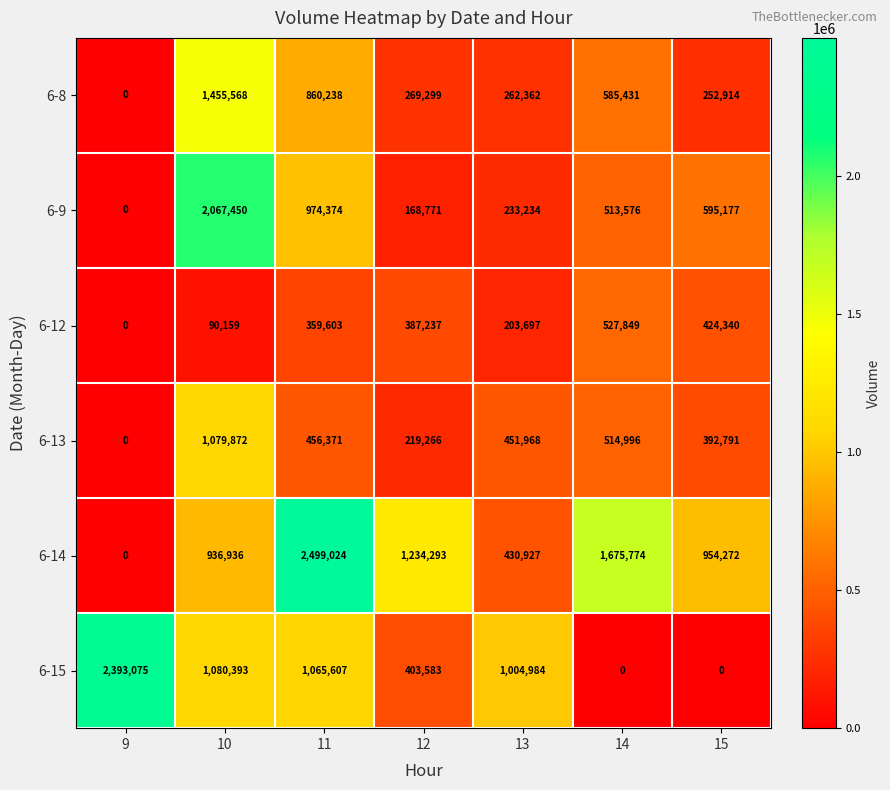

How many series are shown in this chart?

6